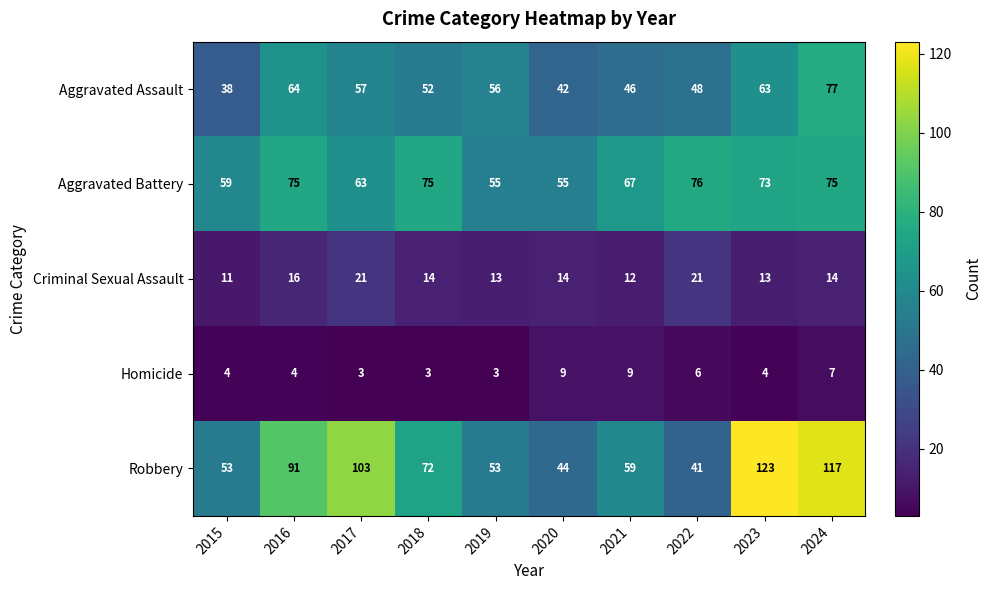

How many categories are shown in the chart?

10